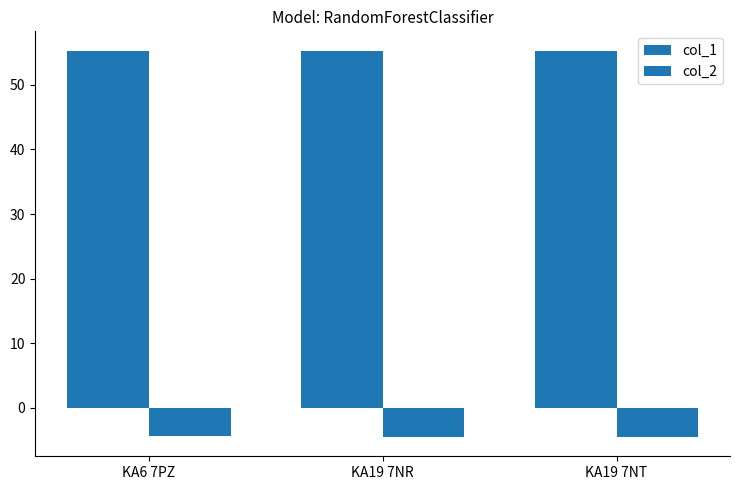

Which has a higher value, KA19 7NR or KA19 7NT?

KA19 7NR